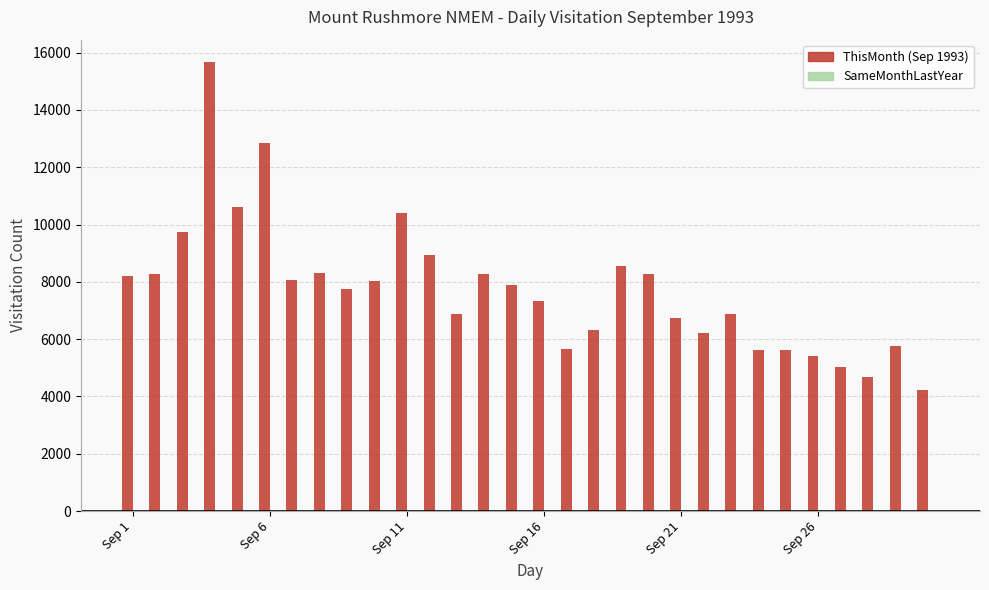

What is the sum of all values?

232264